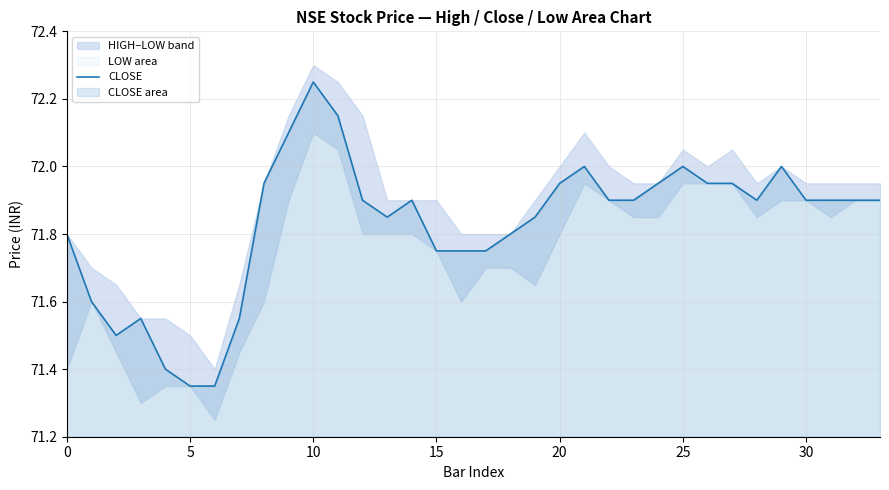

True or false: CLOSE has a value of 71.9 at 30.

True